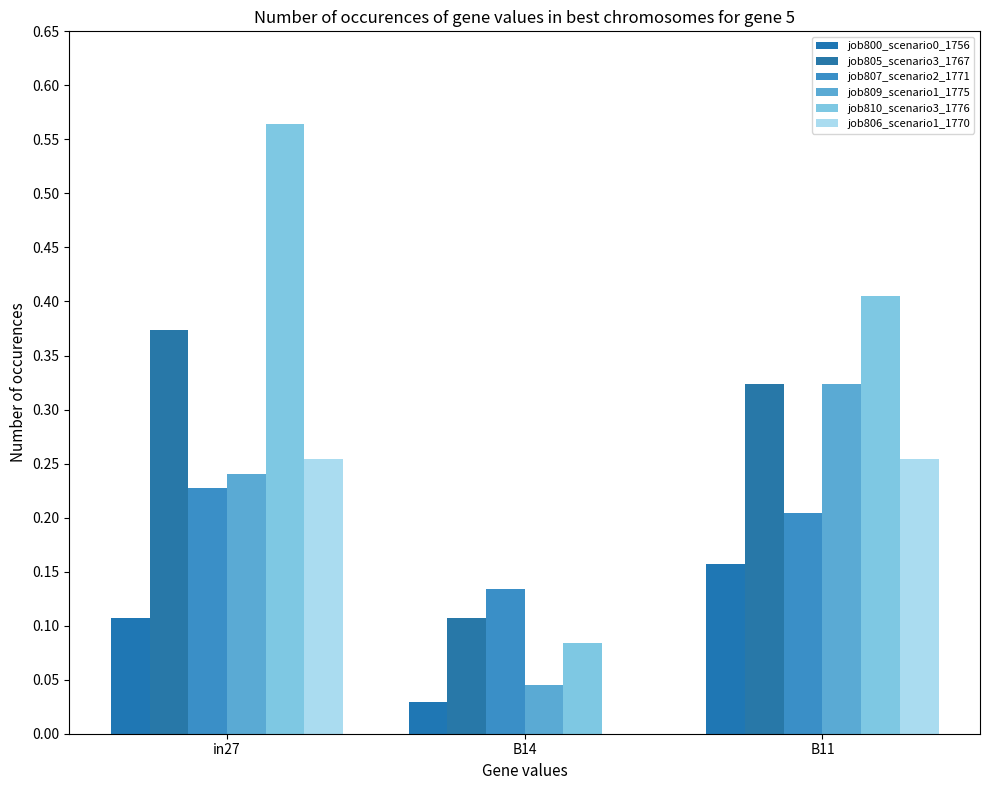

Are the bars horizontal?

No